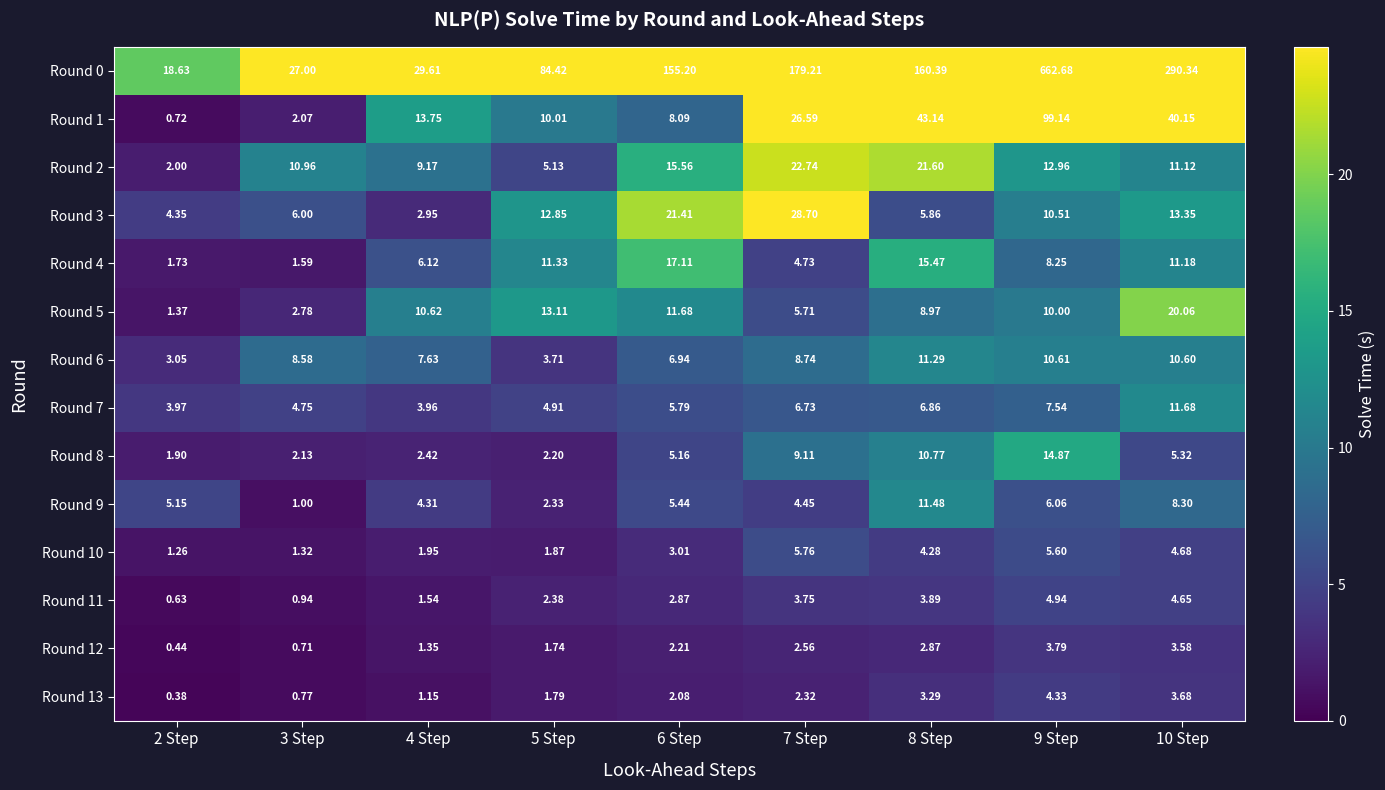

Count the number of data series in this chart.

14